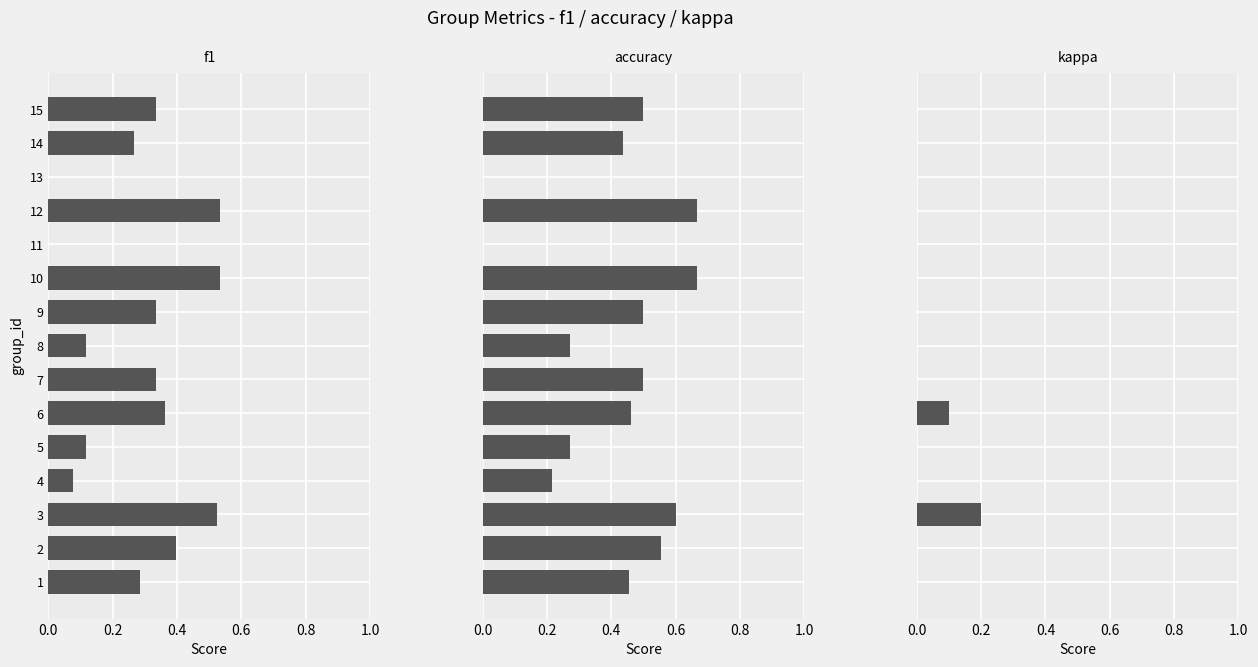

Which has a higher value, 9 or 14?

9